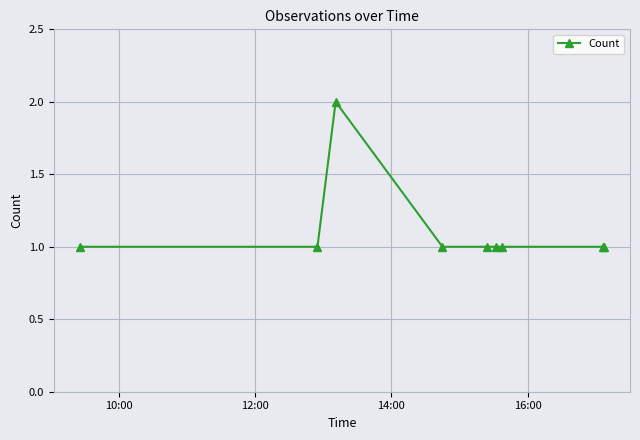

What is the value of the 6th point from the left?

1